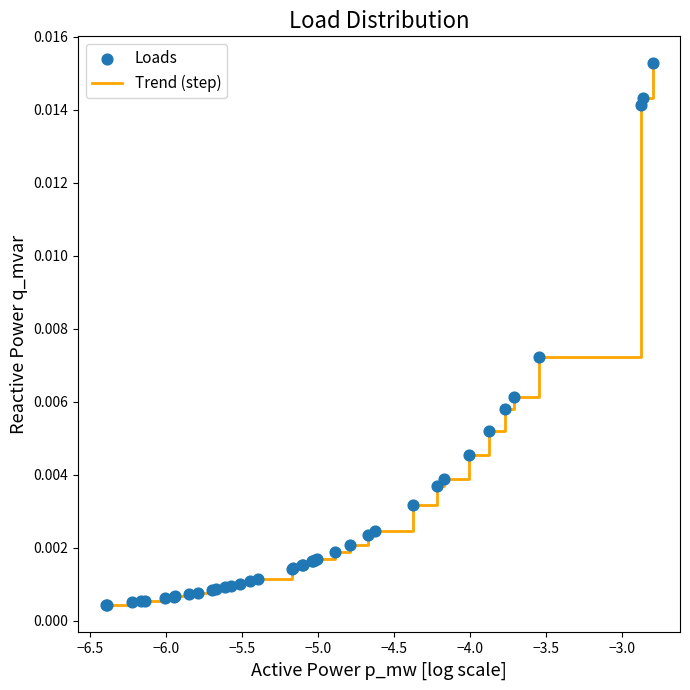

Is this an area chart (filled region under the line)?

No